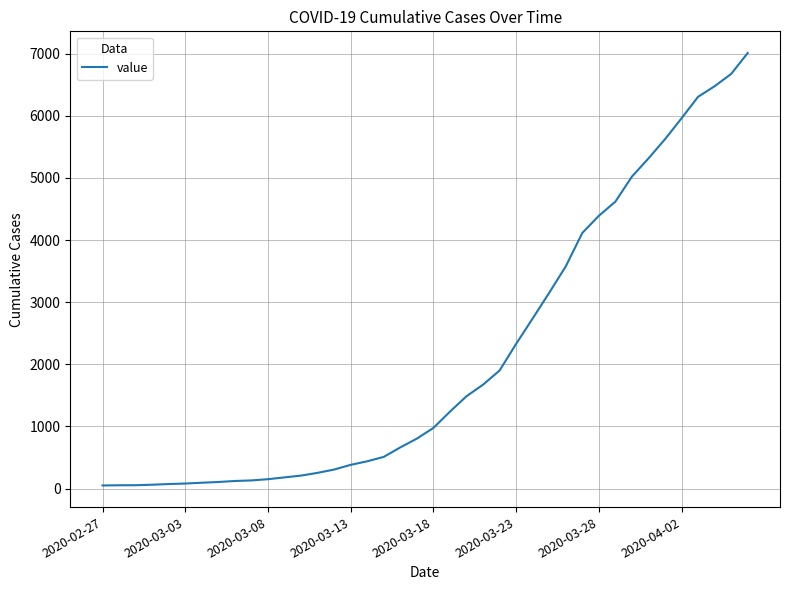

What is the difference between the maximum and minimum values?

6961